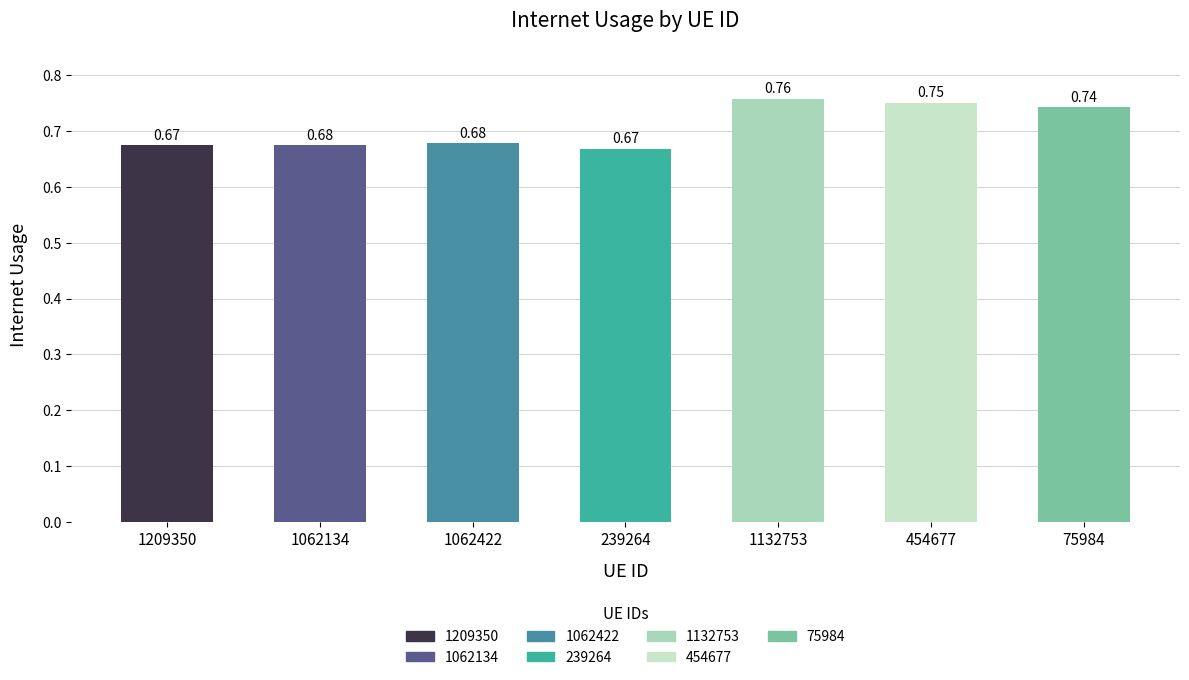

Which has a higher value, 239264 or 454677?

454677